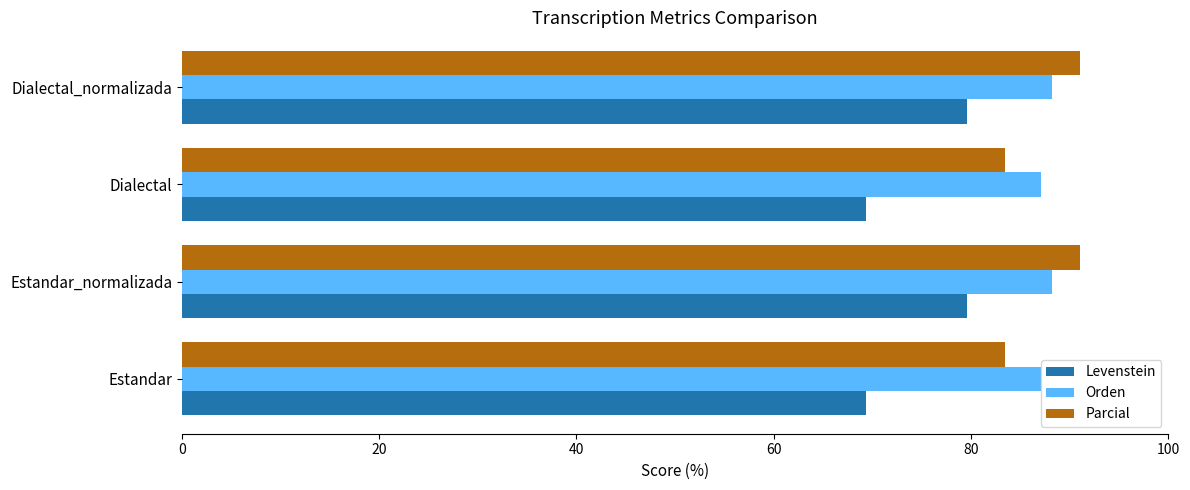

What is the approximate value of Levenstein at Estandar_normalizada?

79.6